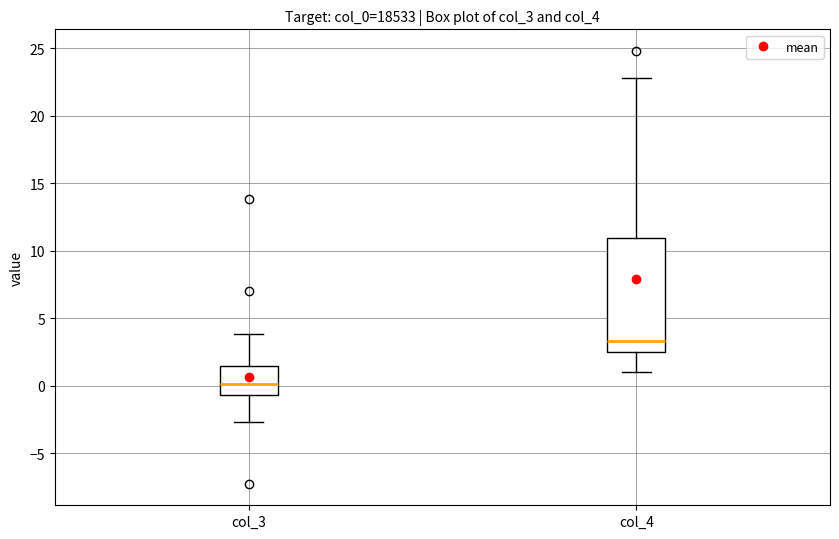

Reading left to right, transcribe this box plot: for each box, give where its median line is, the range the box spans, and where its two whiskers end, as read against the y-axis. The values are not printed on the chart, so give them approximately, as read against the axis.

col_3: median 0.0, box -0.5 to 1.5, whiskers -2.5 to 4.0
col_4: median 3.5, box 2.5 to 11.0, whiskers 1.0 to 23.0